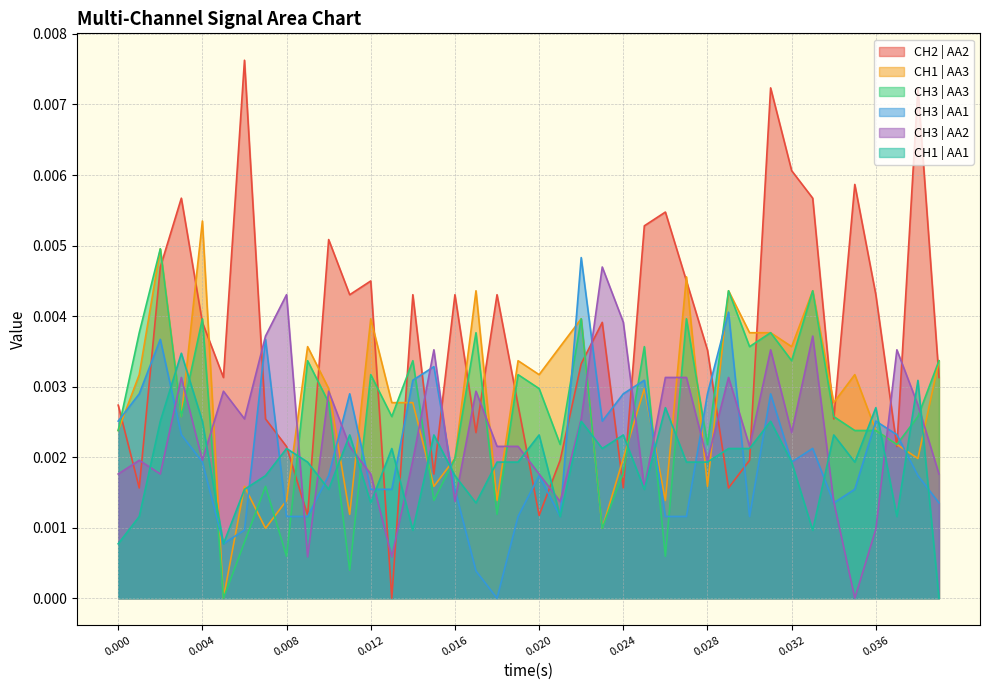

Which series has the largest total across all categories?

CH2 | AA2